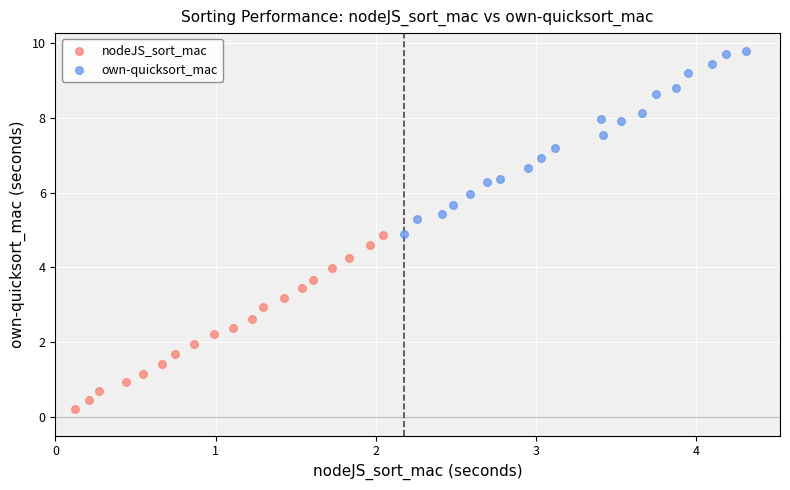

Which series has the widest spread of Y values?

own-quicksort_mac